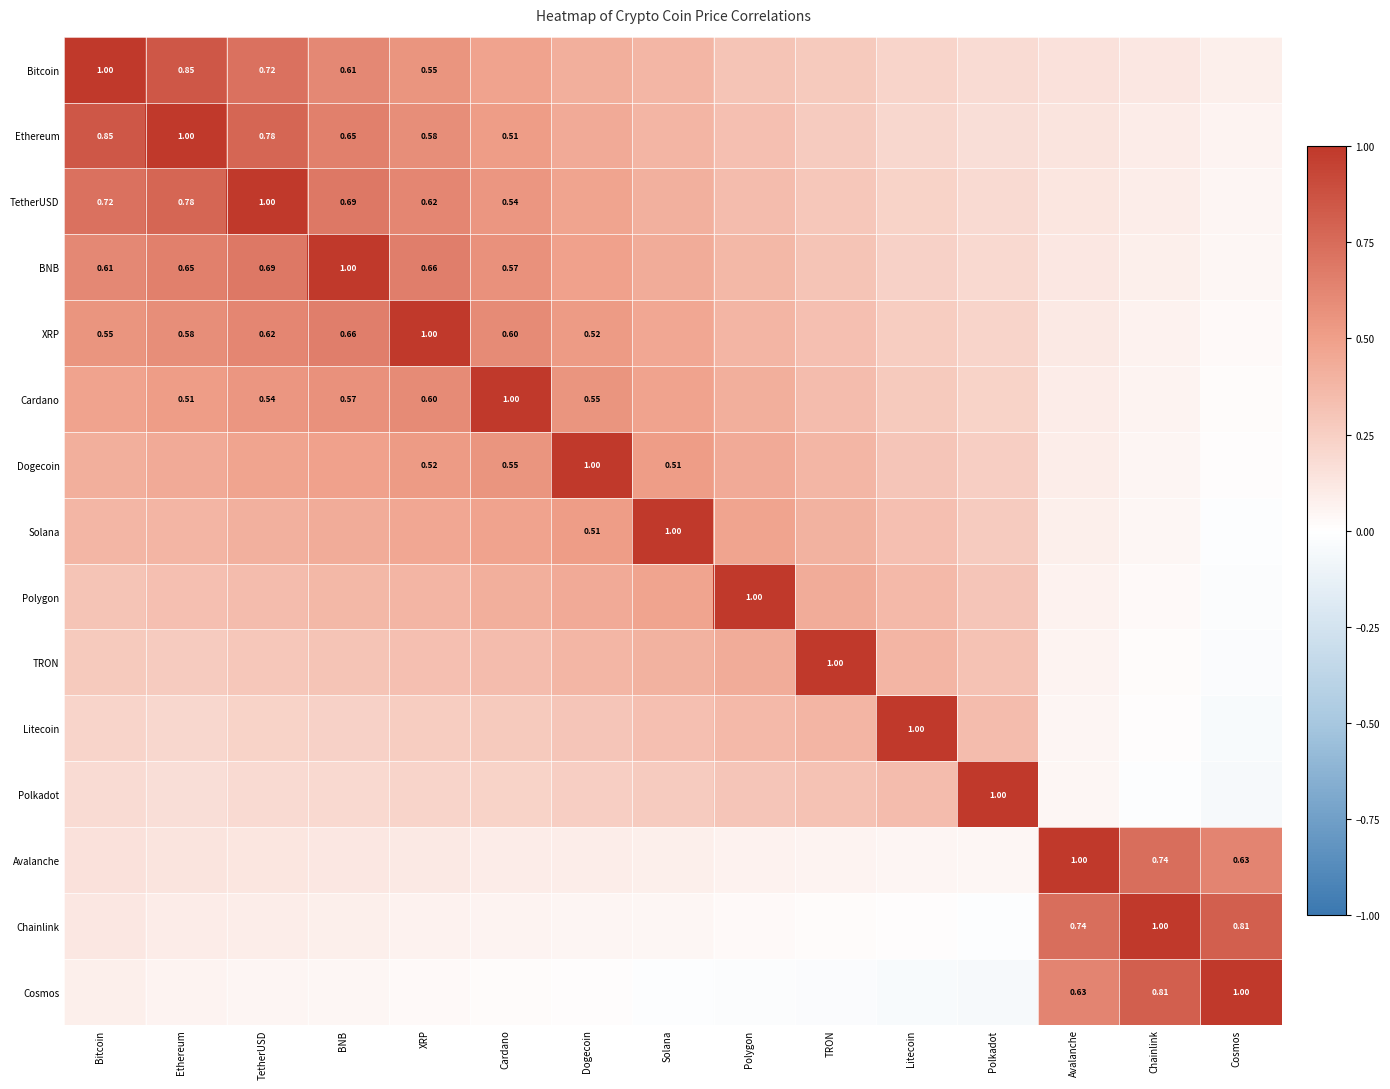

Which category has the highest value across all series?

Bitcoin